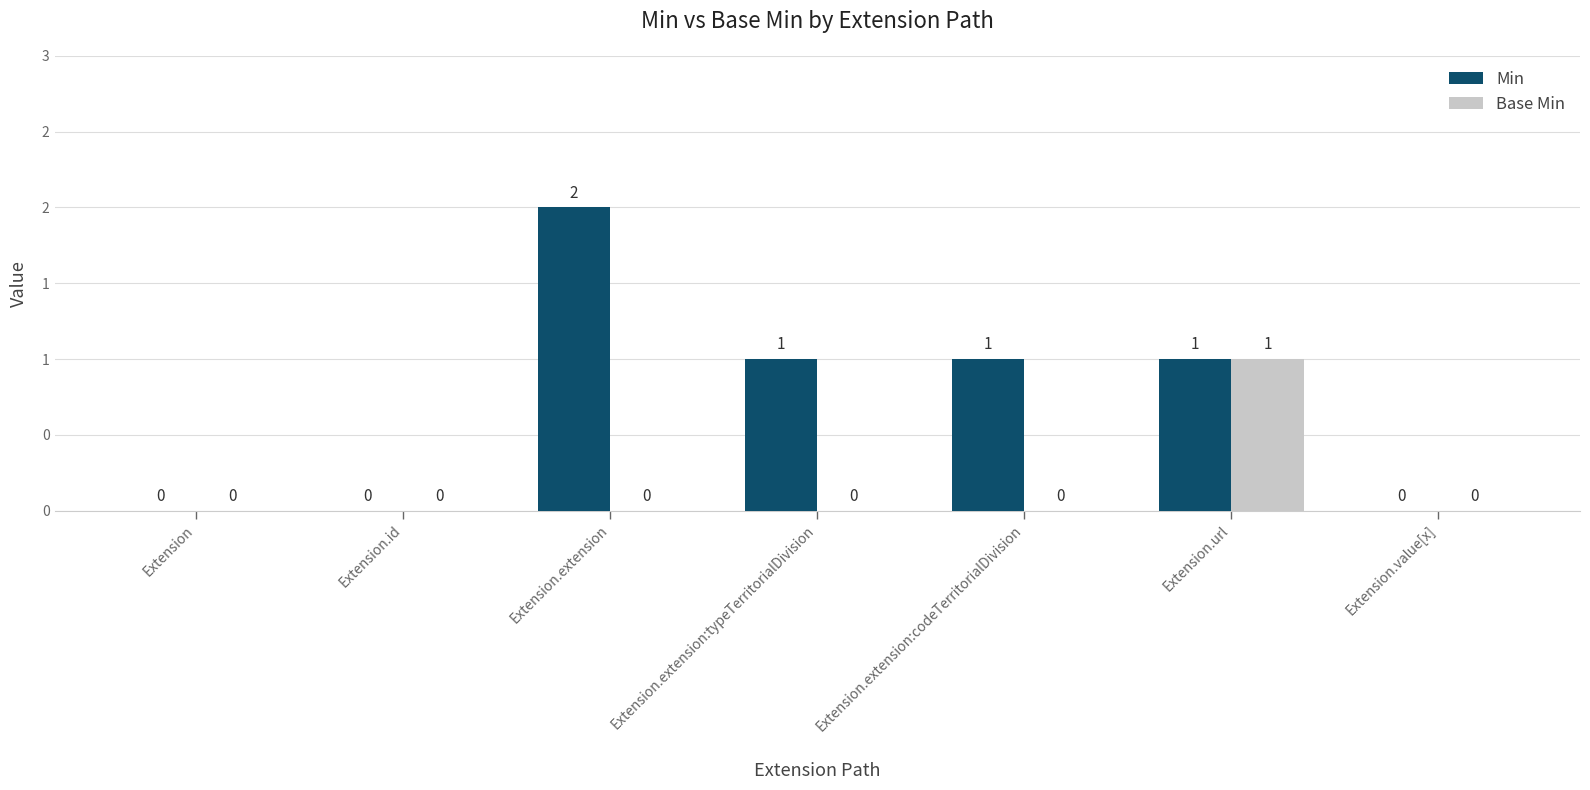

Are the bars grouped side by side (vs. stacked)?

Yes